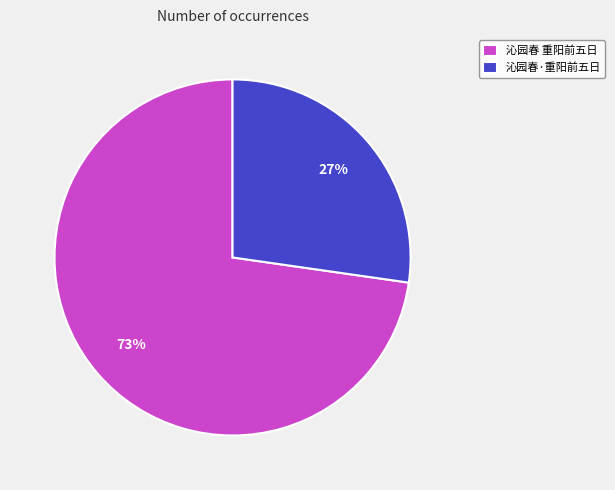

Does 沁园春 重阳前五日 represent more than half of the total?

Yes